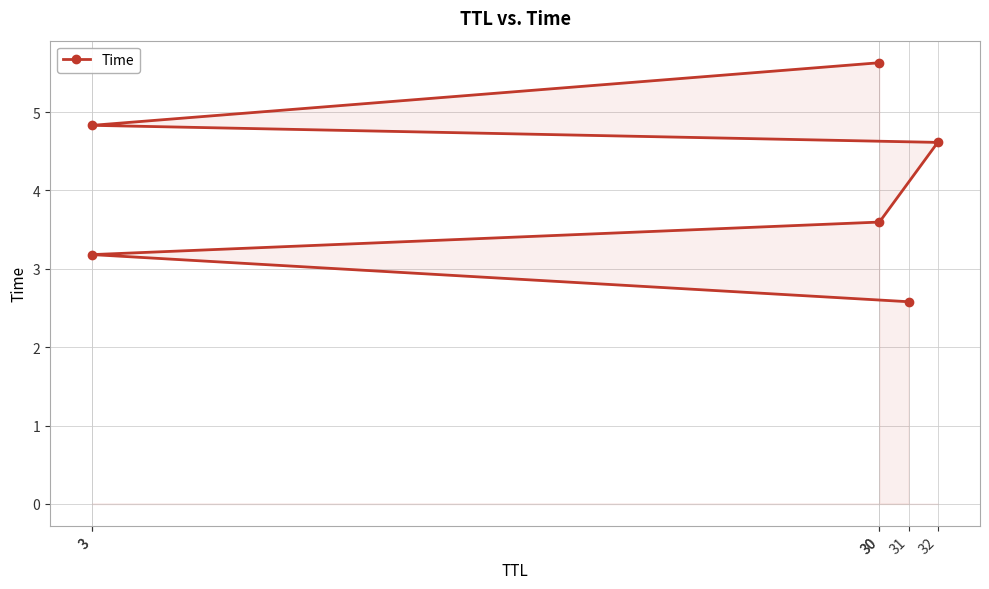

What is the maximum value shown in the chart?

5.6